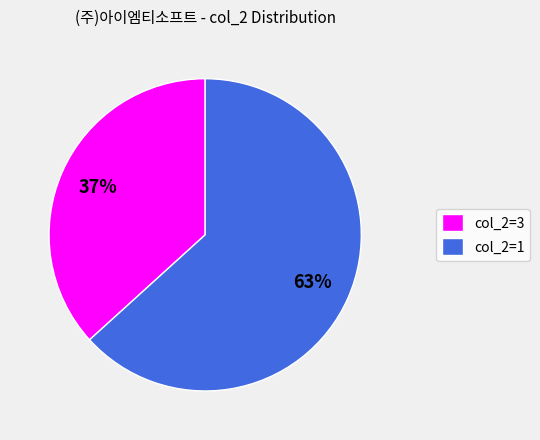

Which slice is the largest?

col_2=1